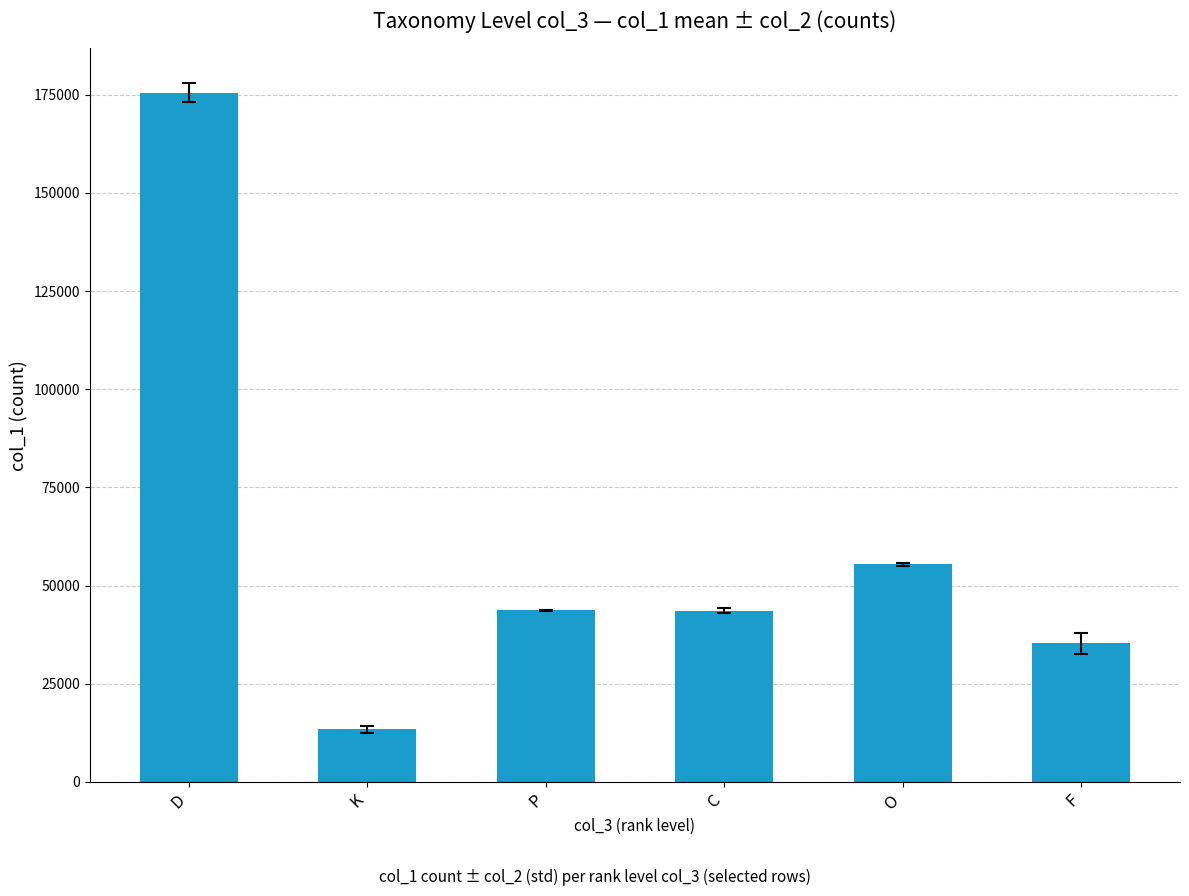

How many values are below 43755?

3